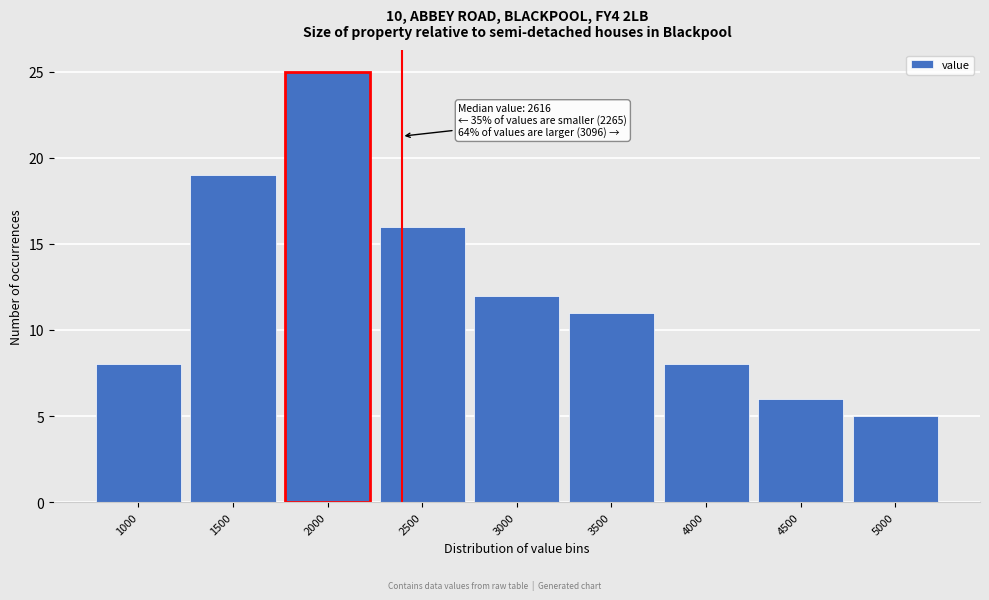

Reading right to left, transcribe all the data shown in this chart.

5000=5	4500=6	4000=8	3500=11	3000=12	2500=16	2000=25	1500=19	1000=8